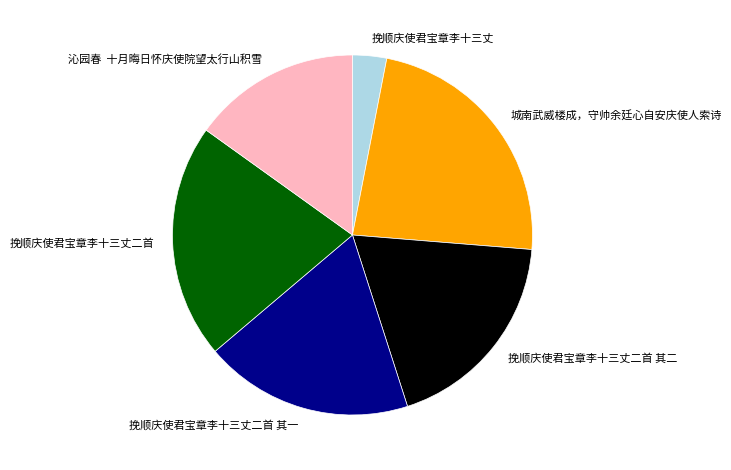

Which slice is the smallest?

挽顺庆使君宝章李十三丈